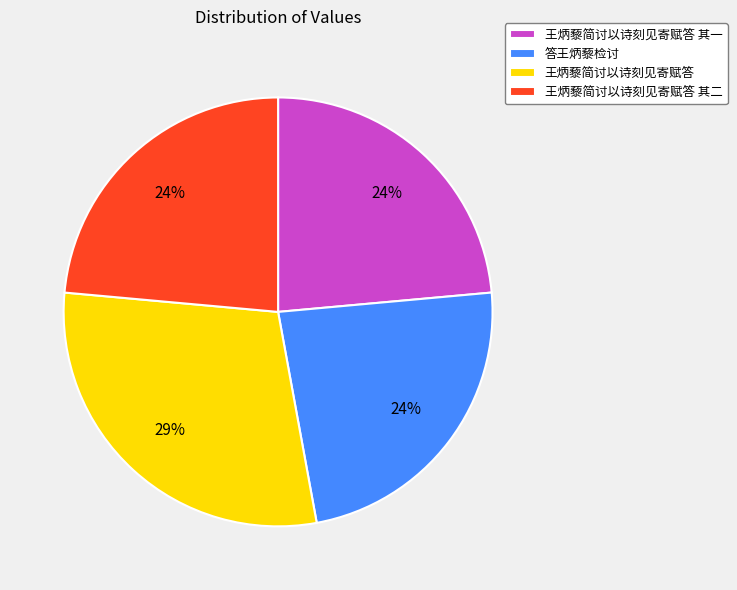

How many slices are in this pie chart?

4